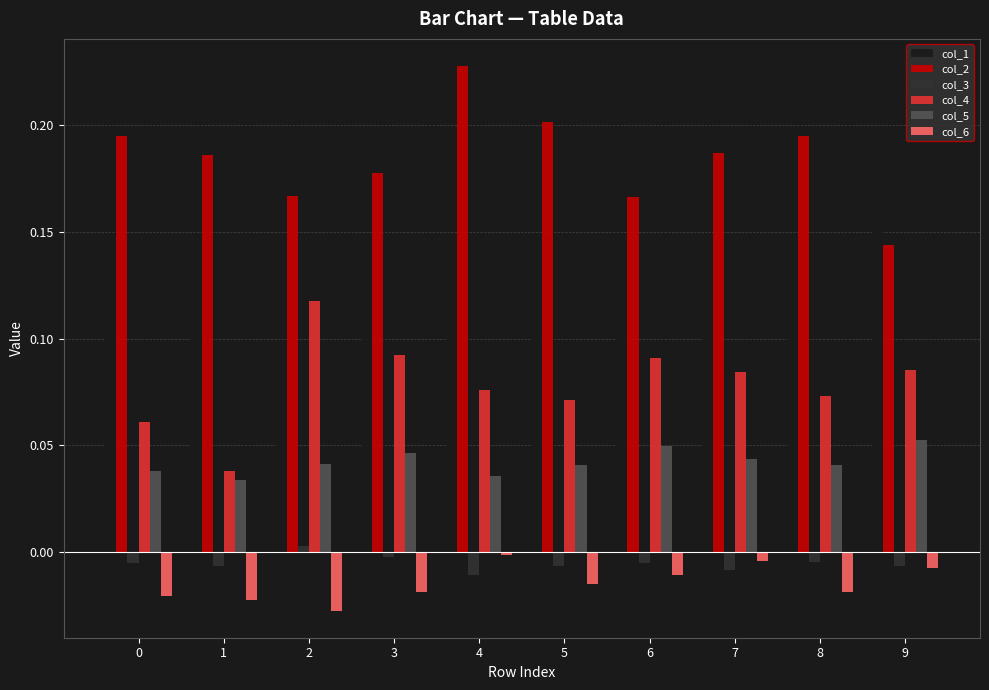

The col_1 series shows 0.2 at 8. True or false?

False